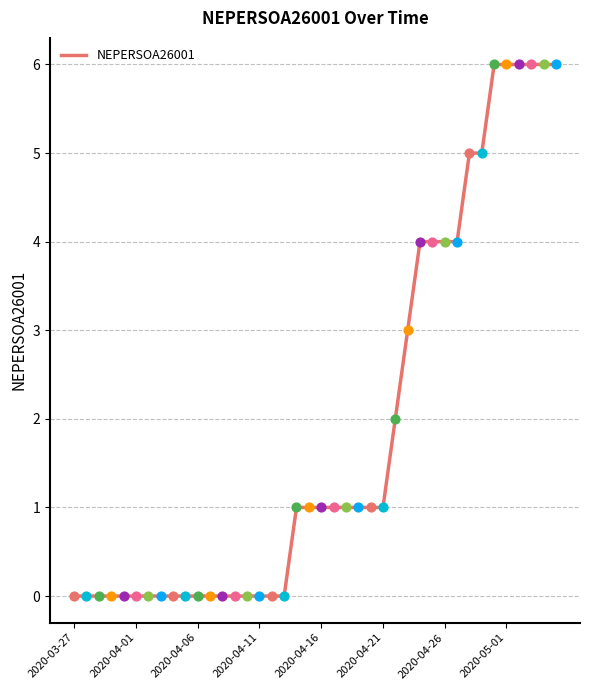

What is the greatest value displayed?

6